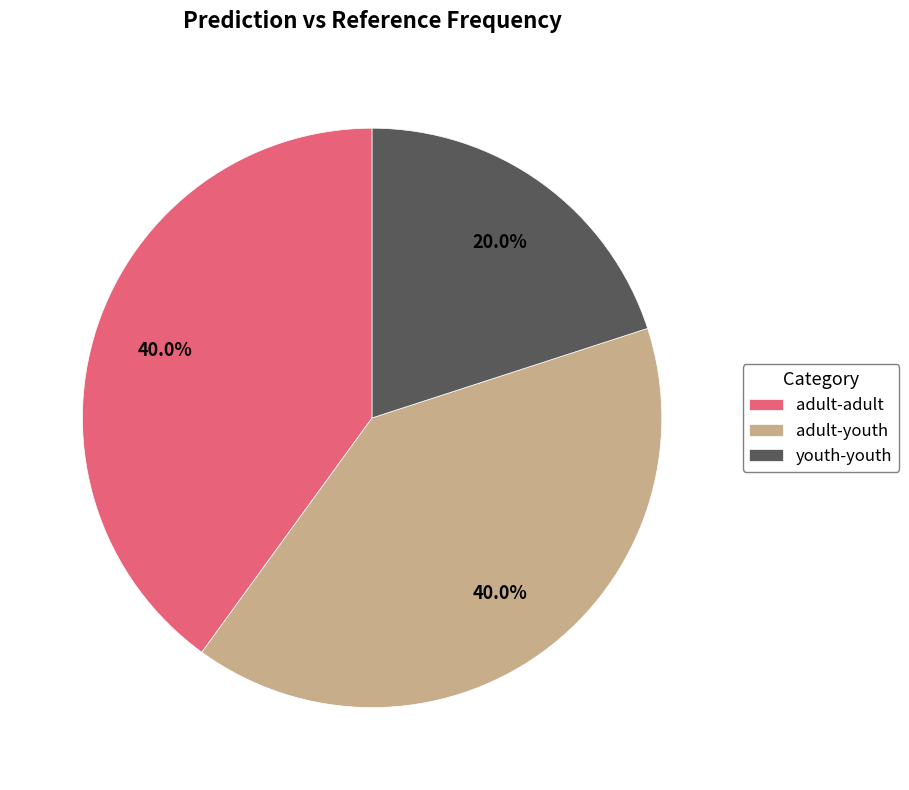

To the nearest percent, what percentage of the pie is adult-adult?

40%